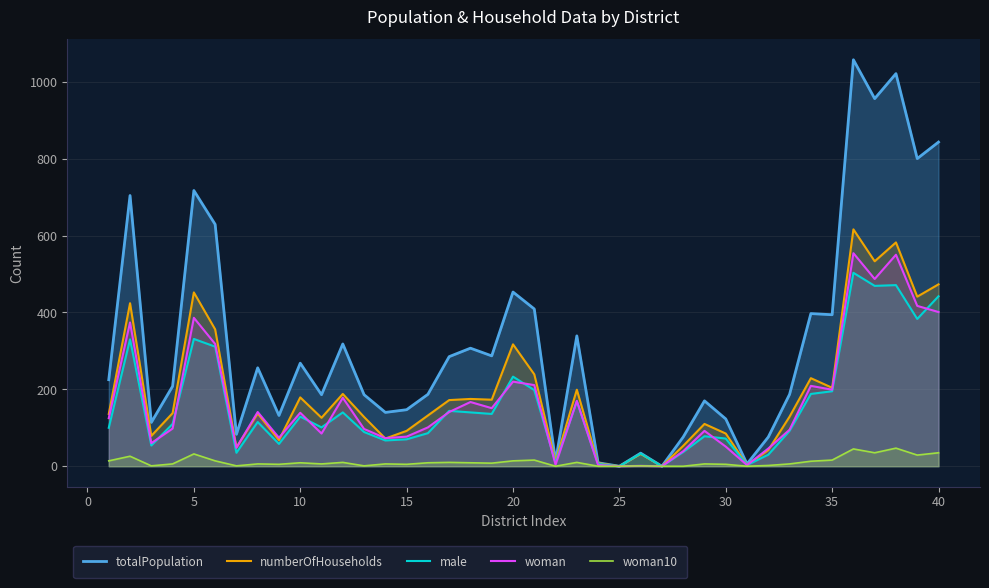

What is the average value of the male series?

154